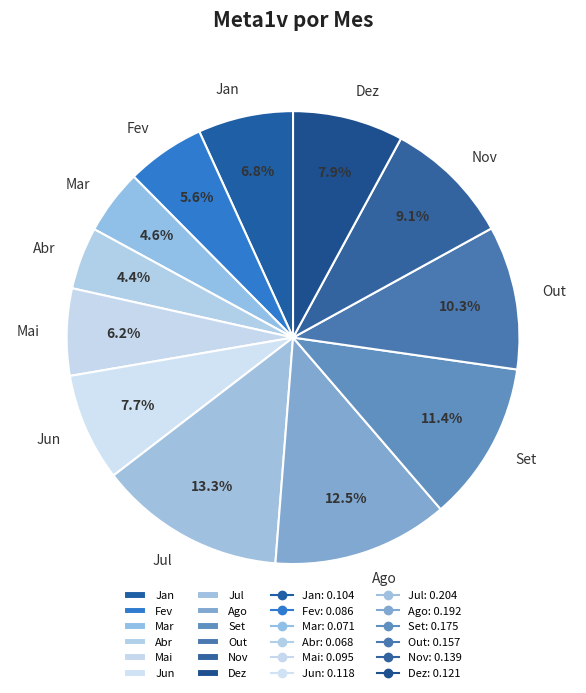

Which has a higher value, Jan or Jun?

Jun